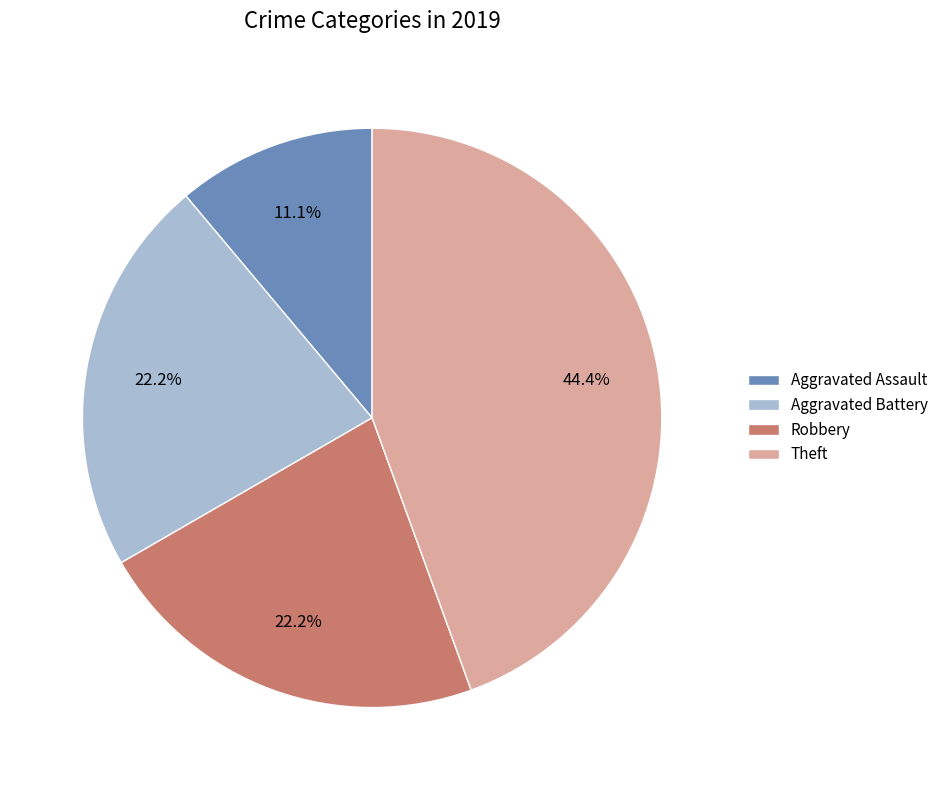

Do Aggravated Battery and Robbery together represent more than half of the pie?

No